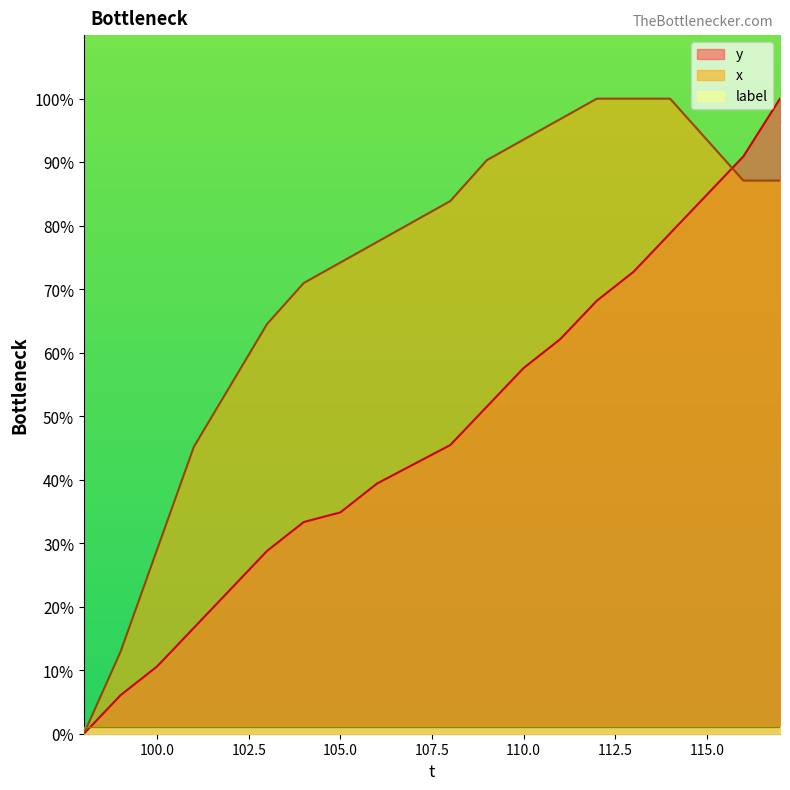

Rank the series by their average value, from lowest to highest.

y, x